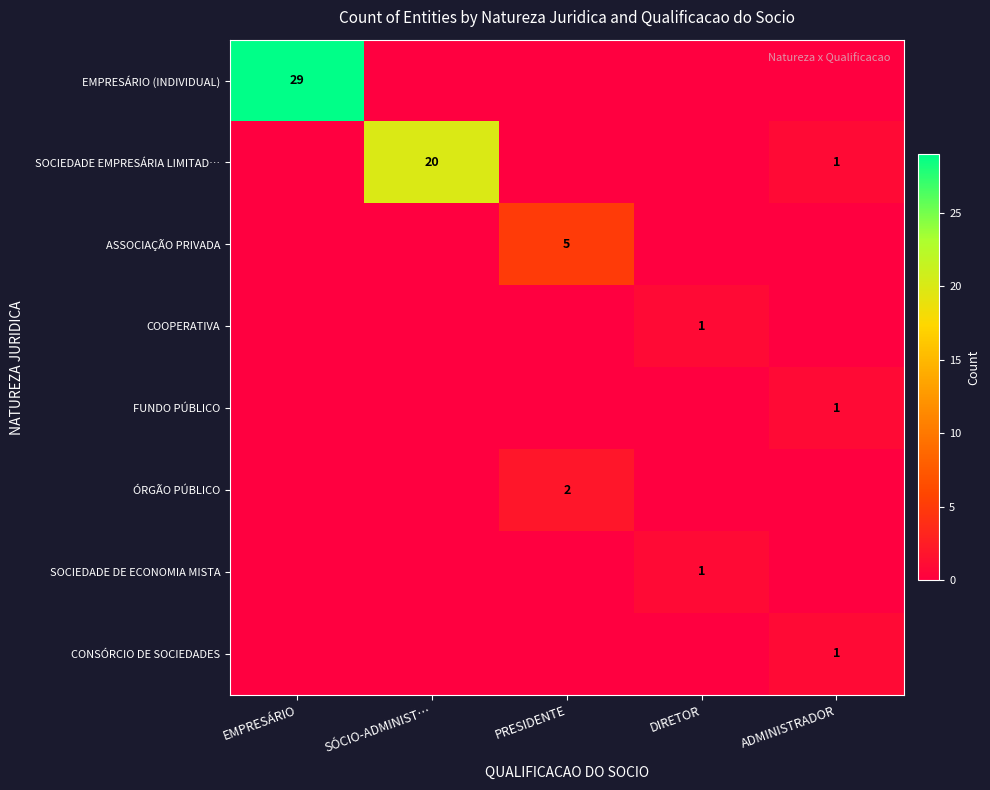

How many ASSOCIAÇÃO PRIVADA values are between 0 and 1?

4